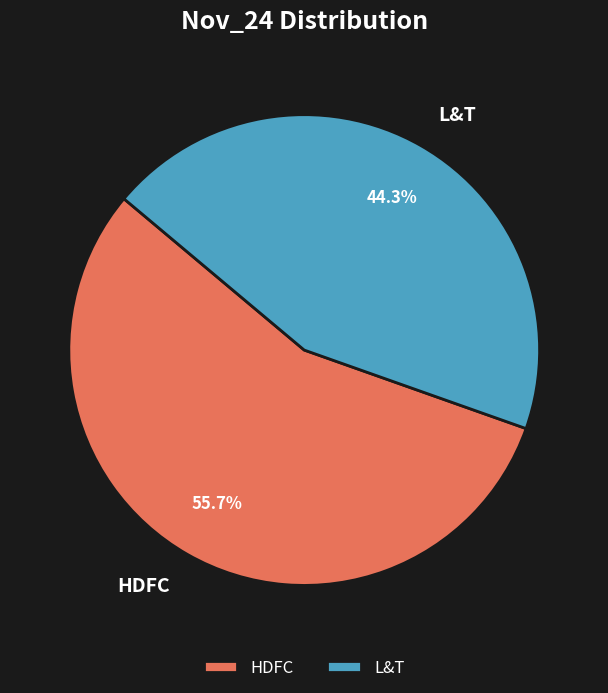

To the nearest percent, what is the difference between the L&T and HDFC slice percentages?

11%